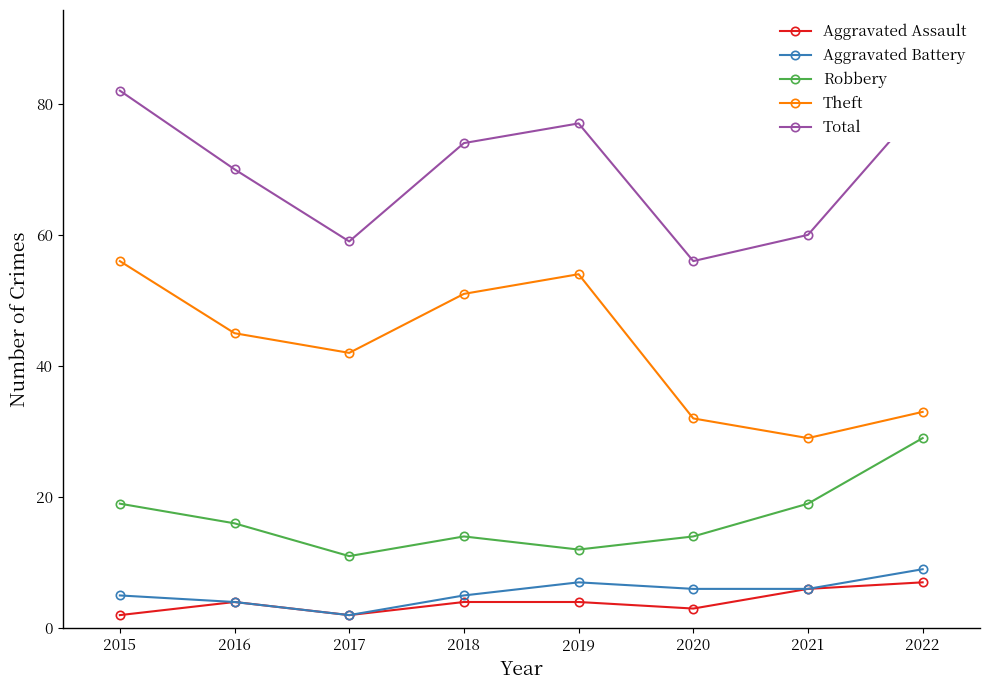

Is it true that Aggravated Battery equals 2 at 2021?

False